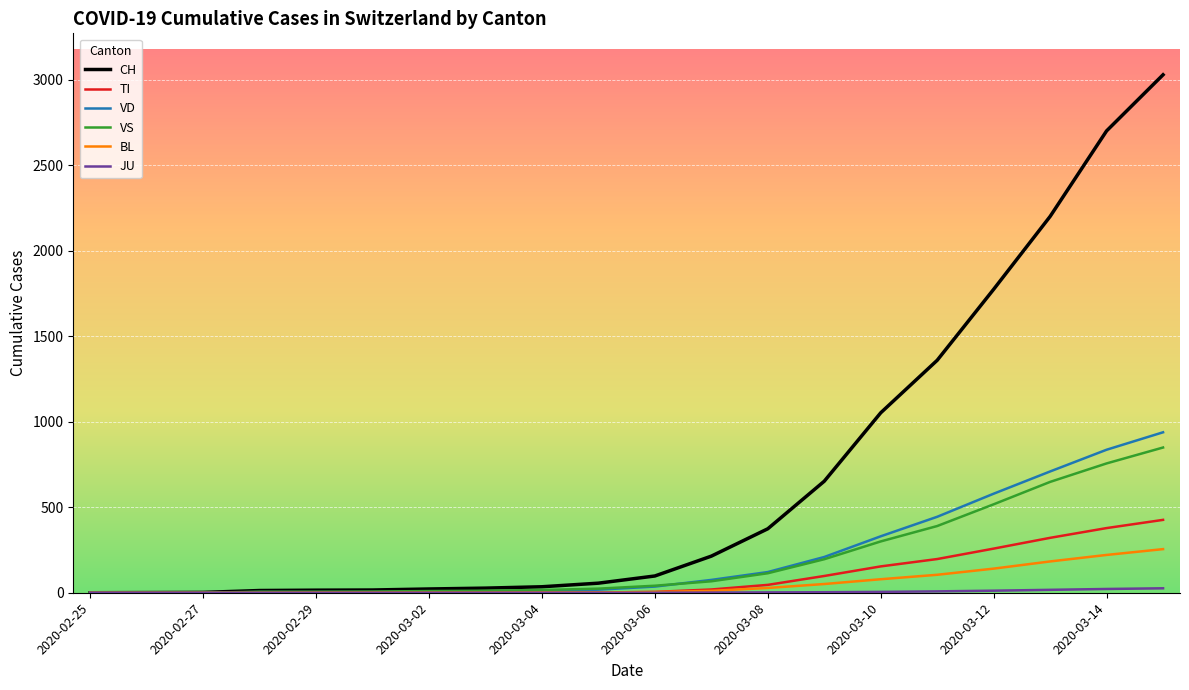

Which series has the widest spread of values?

CH